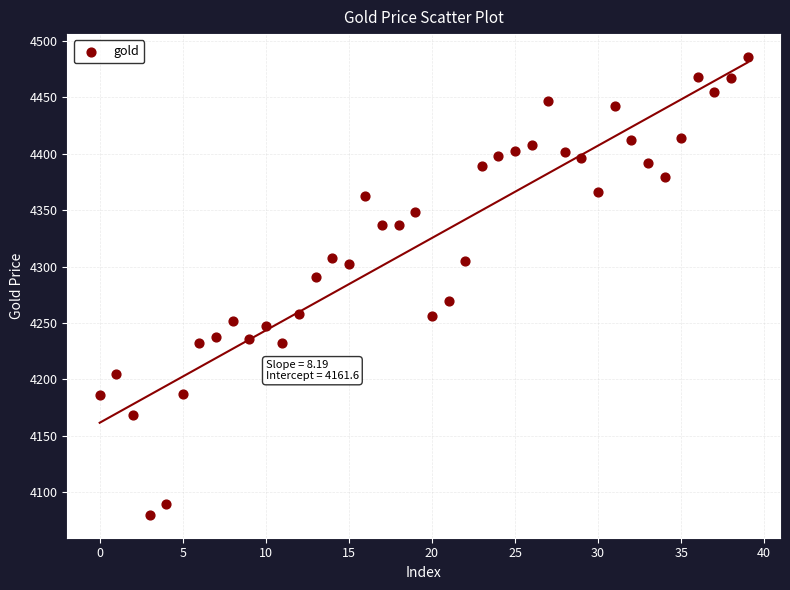

What is the range of Y values (max minus min)?

405.8